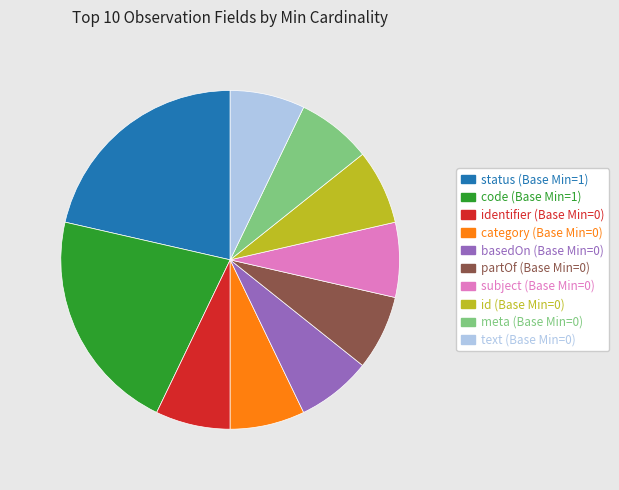

Is there any slice that represents more than half of the pie?

No